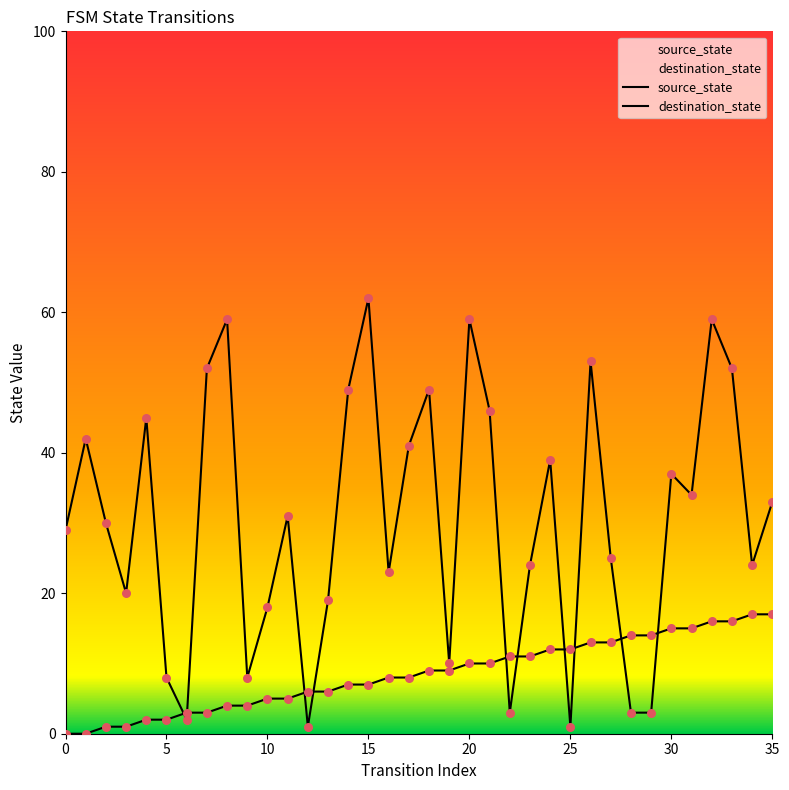

What are all the series names shown in the legend?

source_state, destination_state